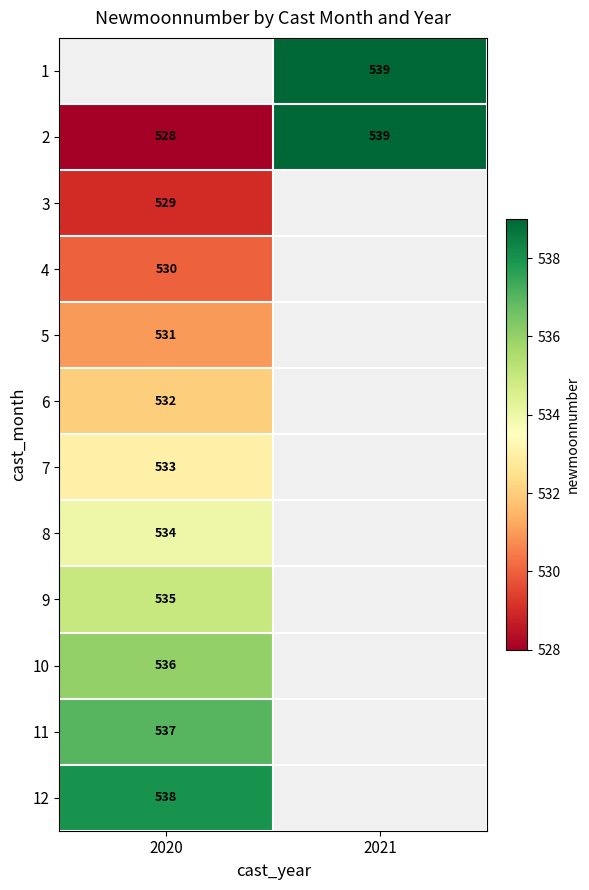

Rank the categories by 2 value from highest to lowest.

2021, 2020